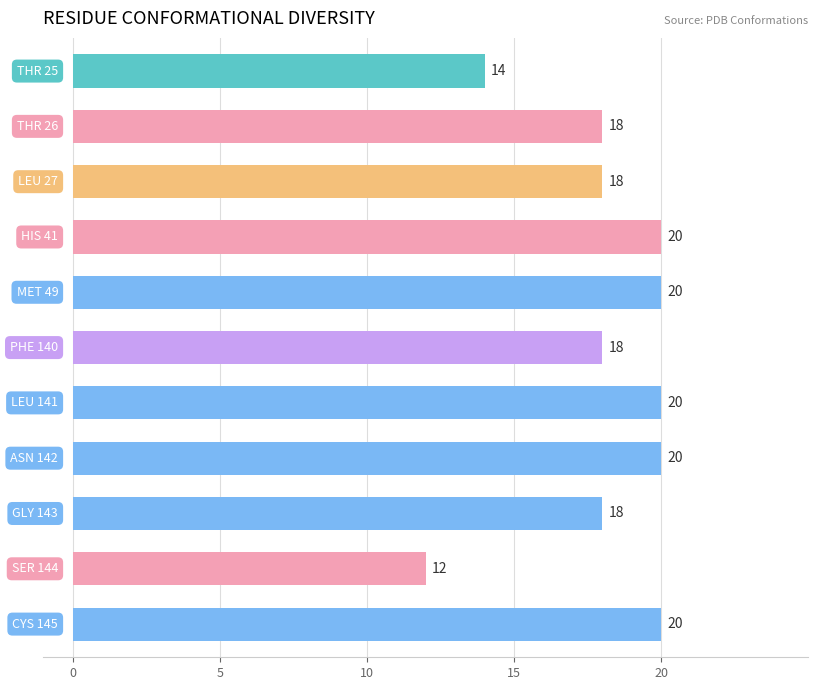

What is the difference between the maximum and minimum values?

8